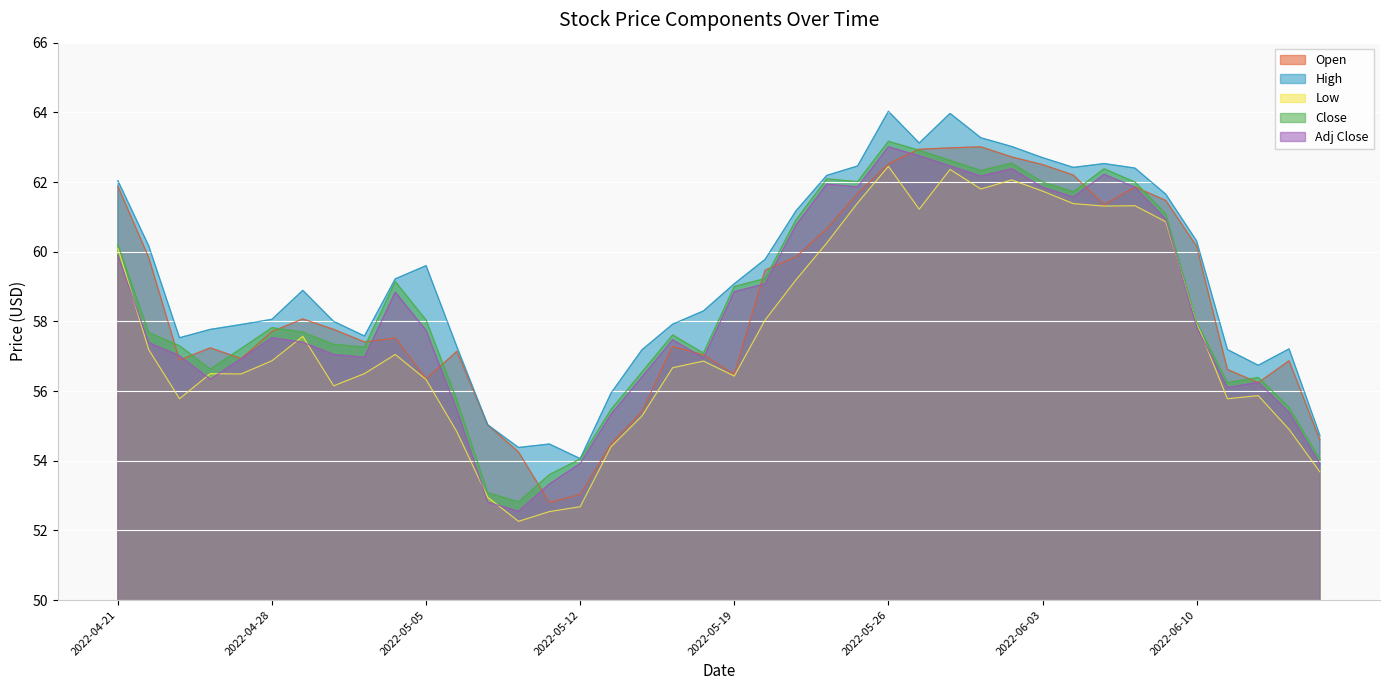

Which series has the largest total across all categories?

High